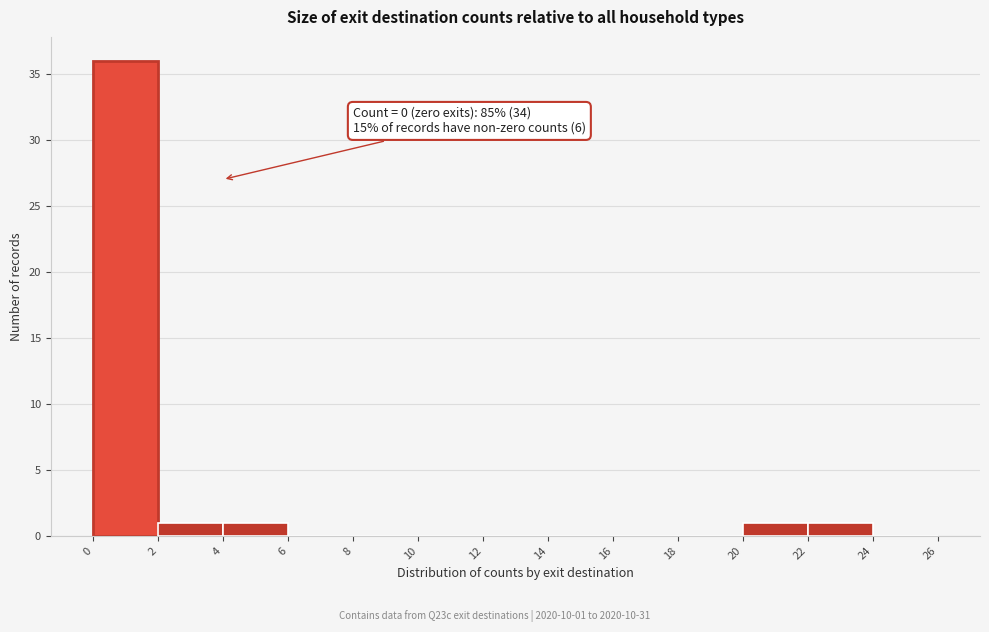

Which range on the x-axis has the tallest bar?

0 to 2